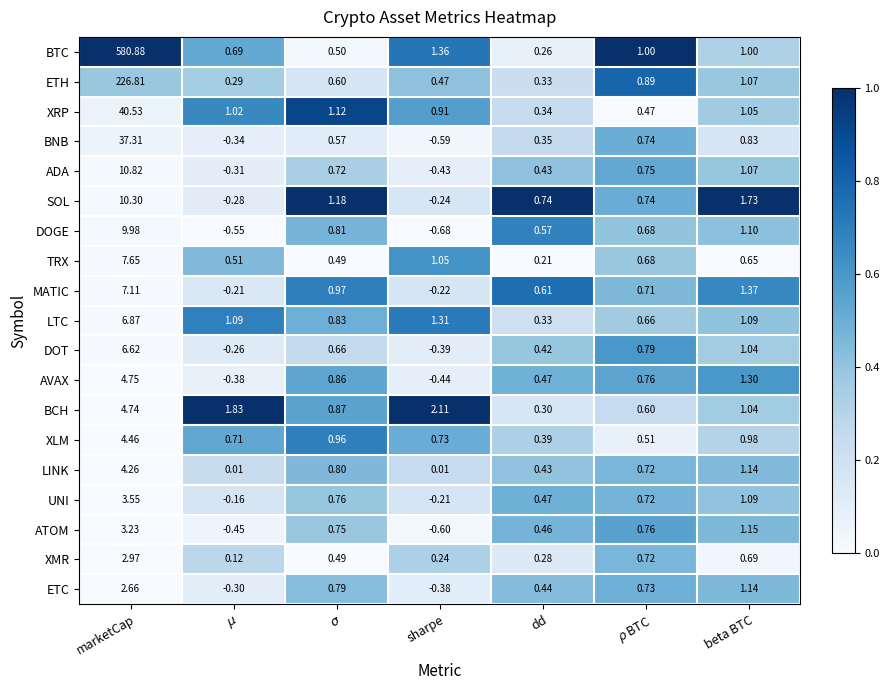

Which series has the widest spread of values?

BTC